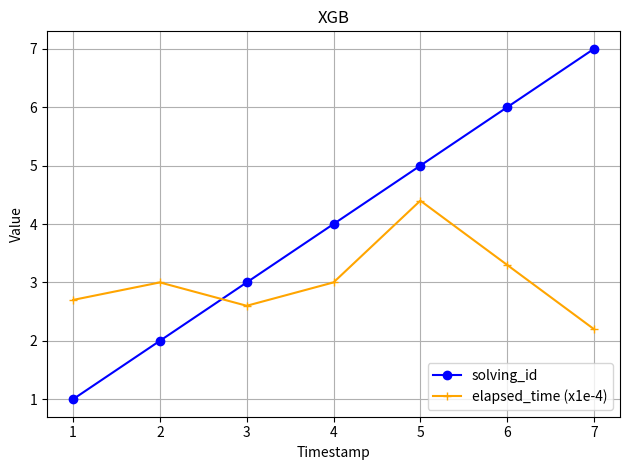

What is the sum of all elapsed_time (x1e-4) values?

21.2